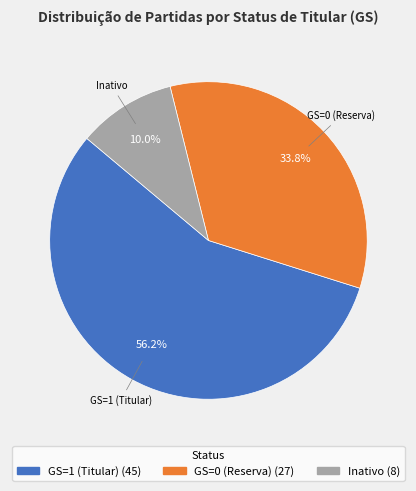

Do Inativo and GS=0 (Reserva) together represent more than half of the pie?

No